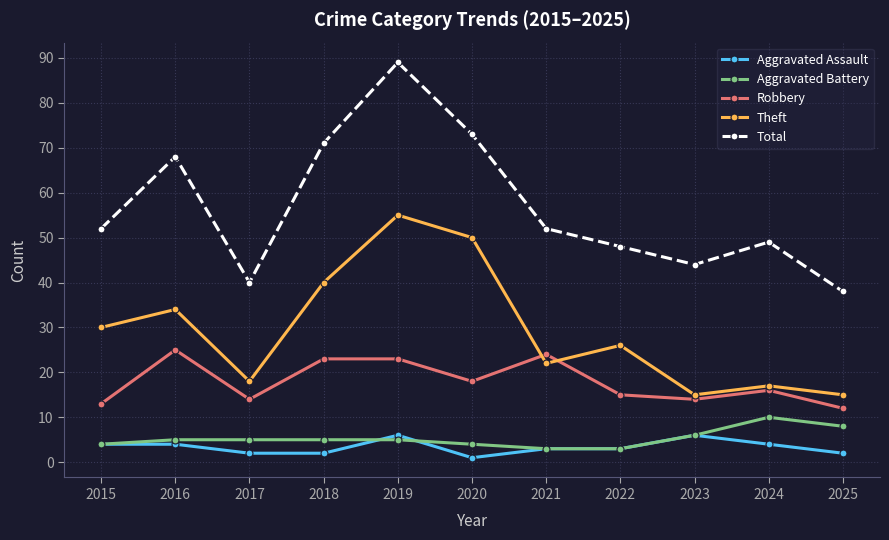

Does the chart display data point markers on the line(s)?

Yes